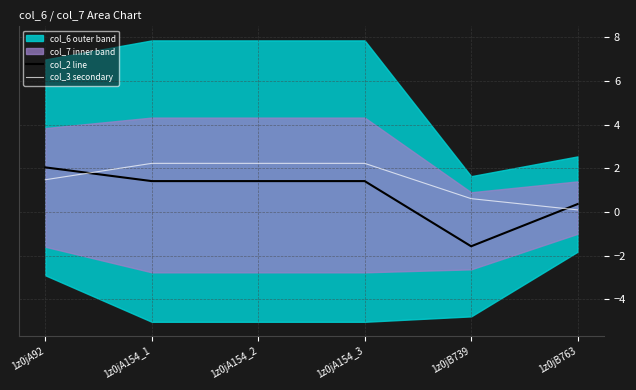

At which category is the sum across all series the highest?

1z0jA154_1